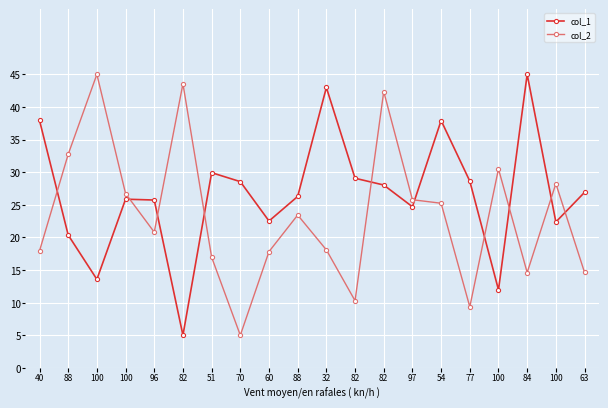

How many lines are shown in the chart?

2